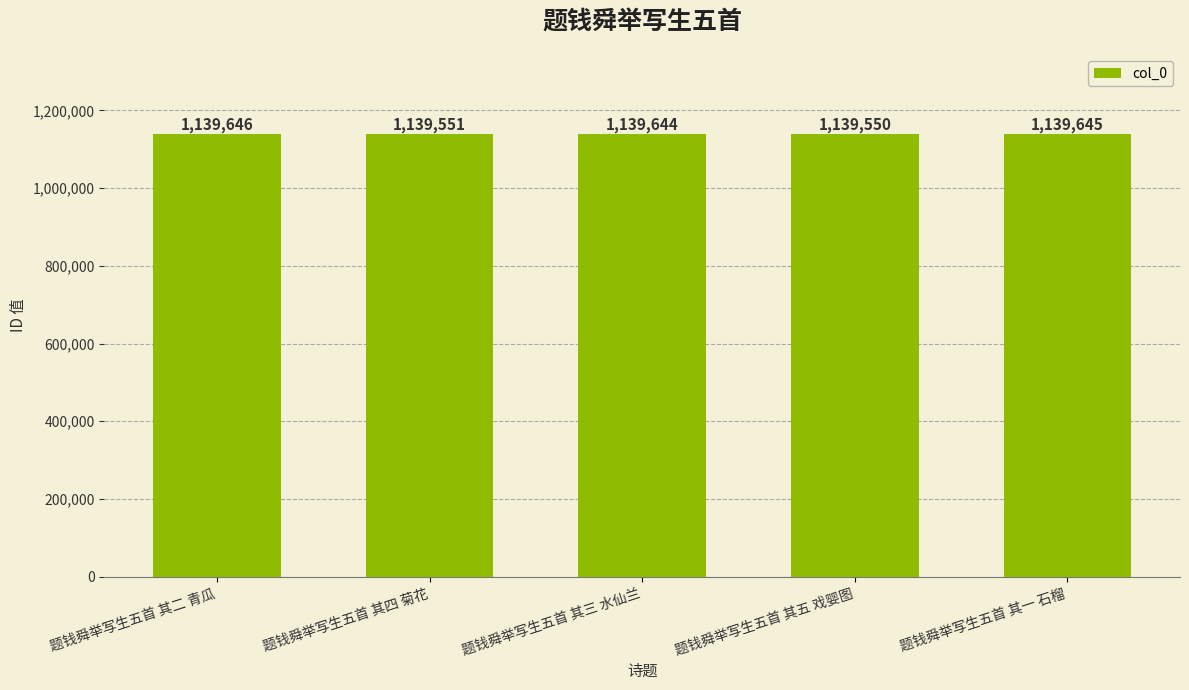

Where does the data first go above 1139644?

题钱舜举写生五首 其二 青瓜